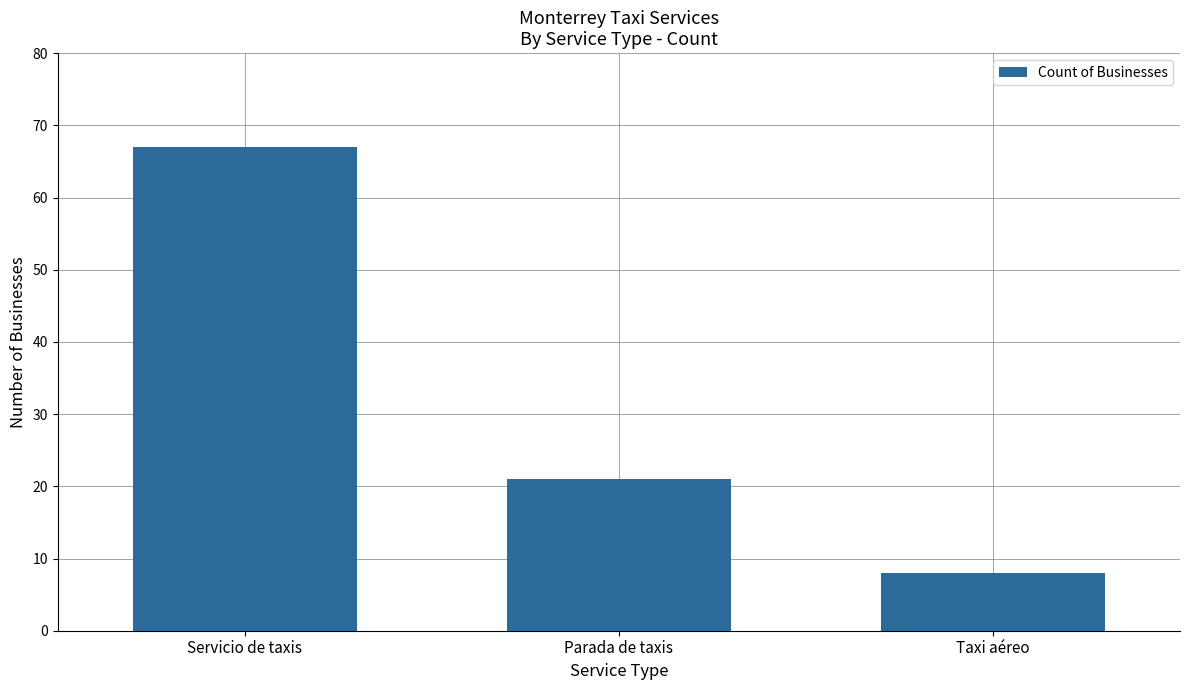

List the labels in order of value, largest first.

Servicio de taxis, Parada de taxis, Taxi aéreo